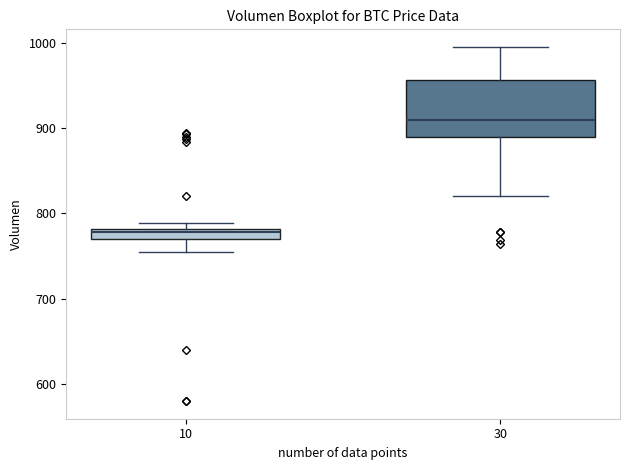

Where does the median line of the box at x = 30 sit on the y-axis? The values are not printed on the chart, so give them approximately, as read against the axis.

910